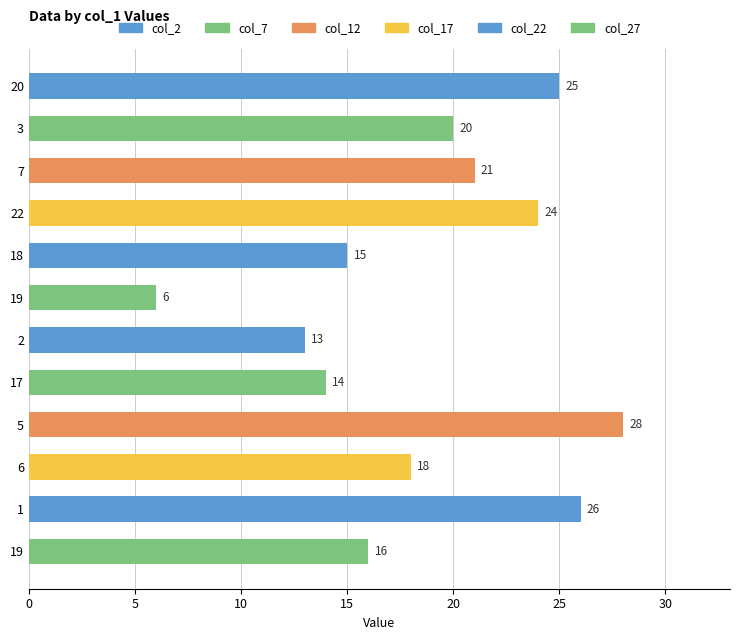

Does the chart contain any negative values?

No